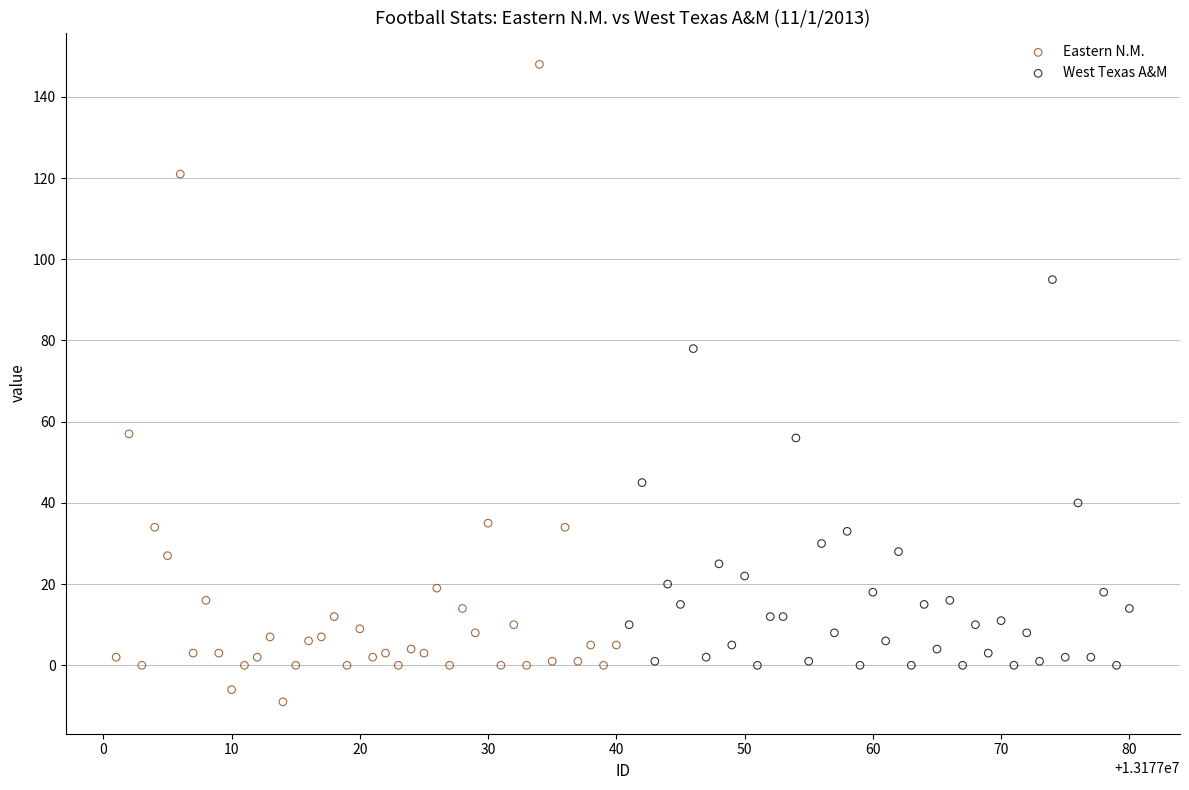

Which series has the largest Y range (max minus min)?

Eastern N.M.